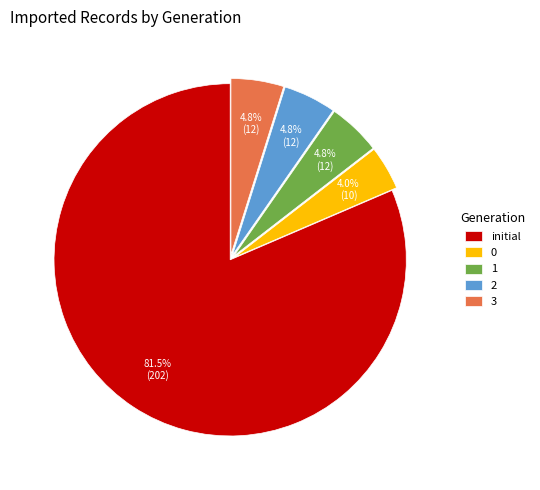

Which has a higher value, initial or 3?

initial